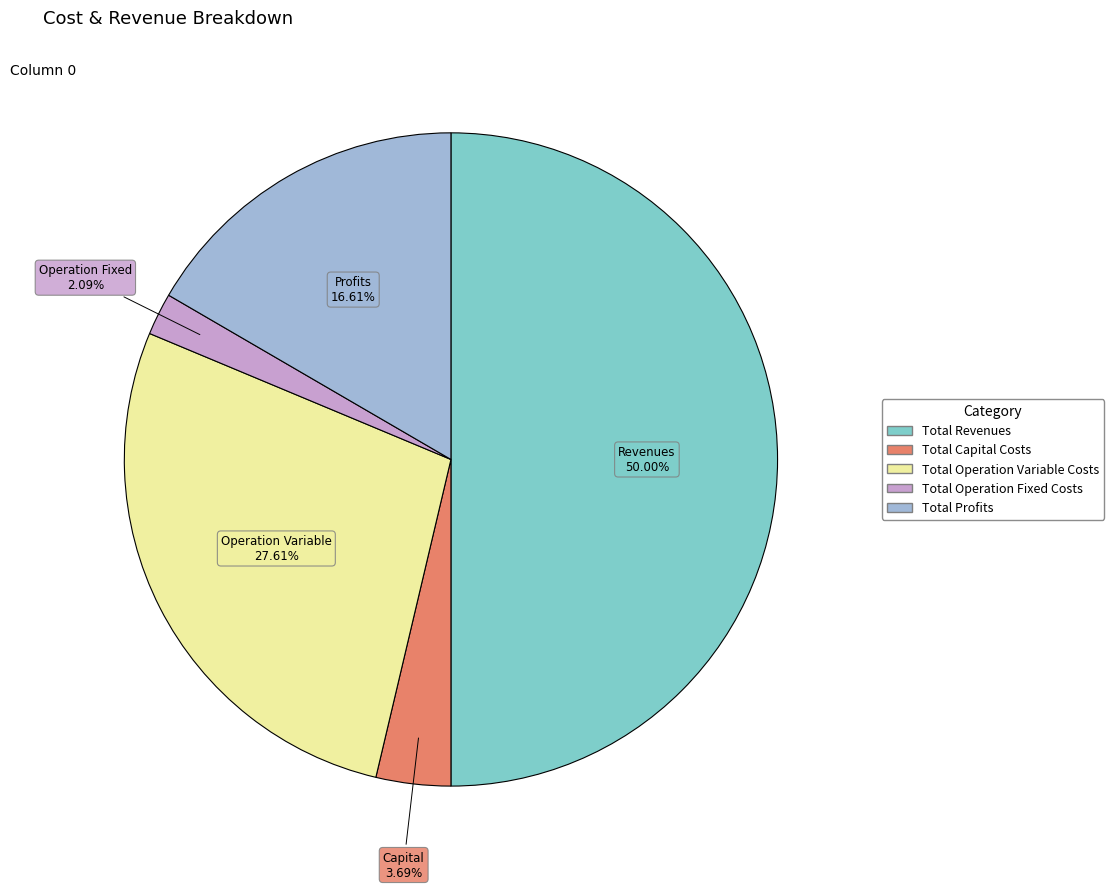

True or false: Total Revenues accounts for 50% of the total.

True